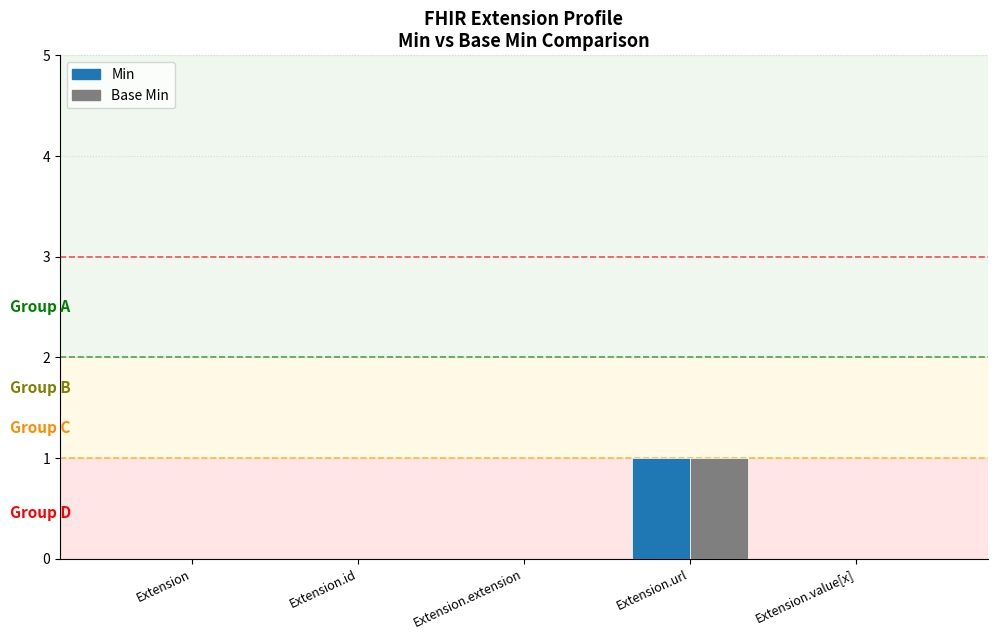

At which category is the sum across all series the highest?

Extension.url